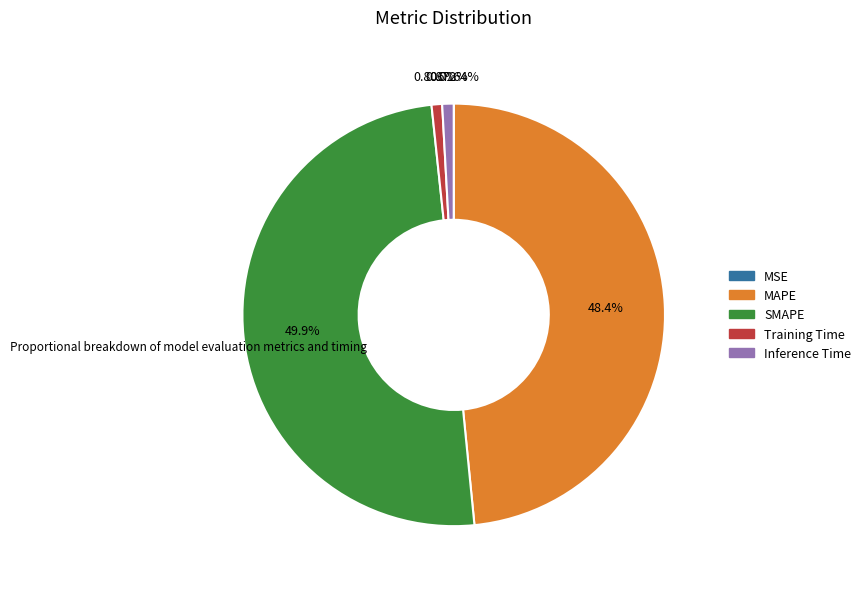

True or false: Training Time accounts for 1% of the total.

True